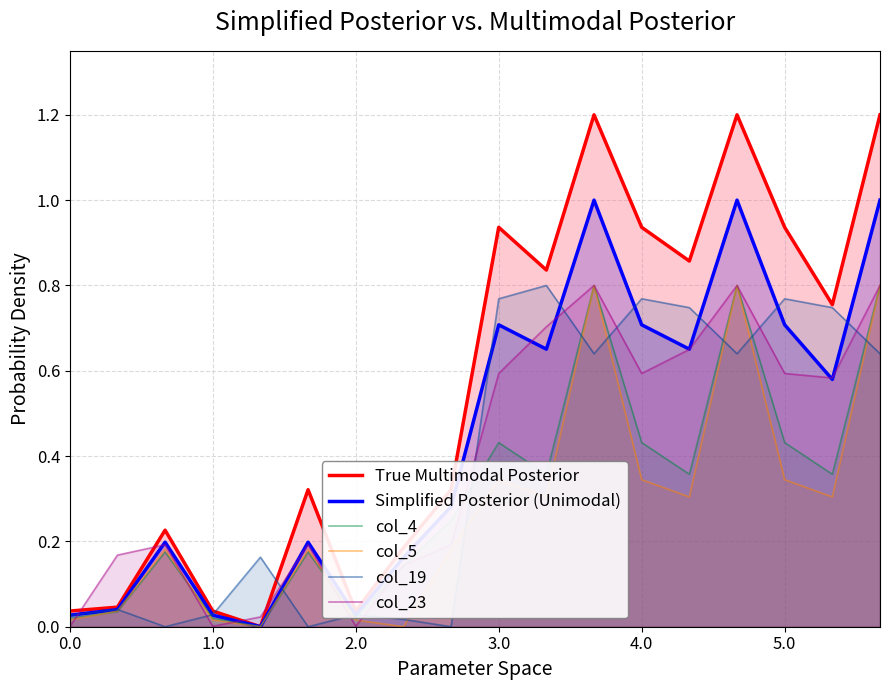

Which series has the largest total across all categories?

True Multimodal Posterior